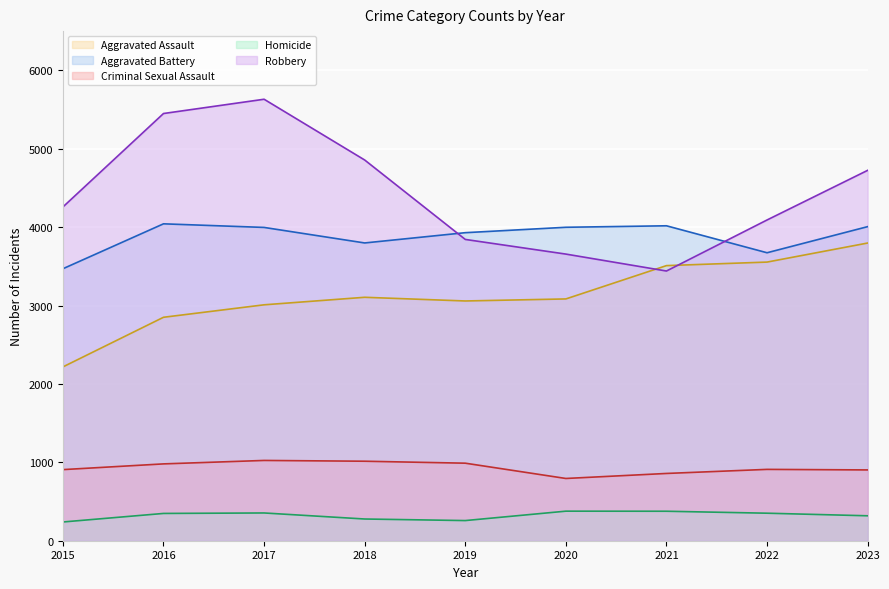

Which category has the highest value in the Aggravated Assault (line) series?

2023